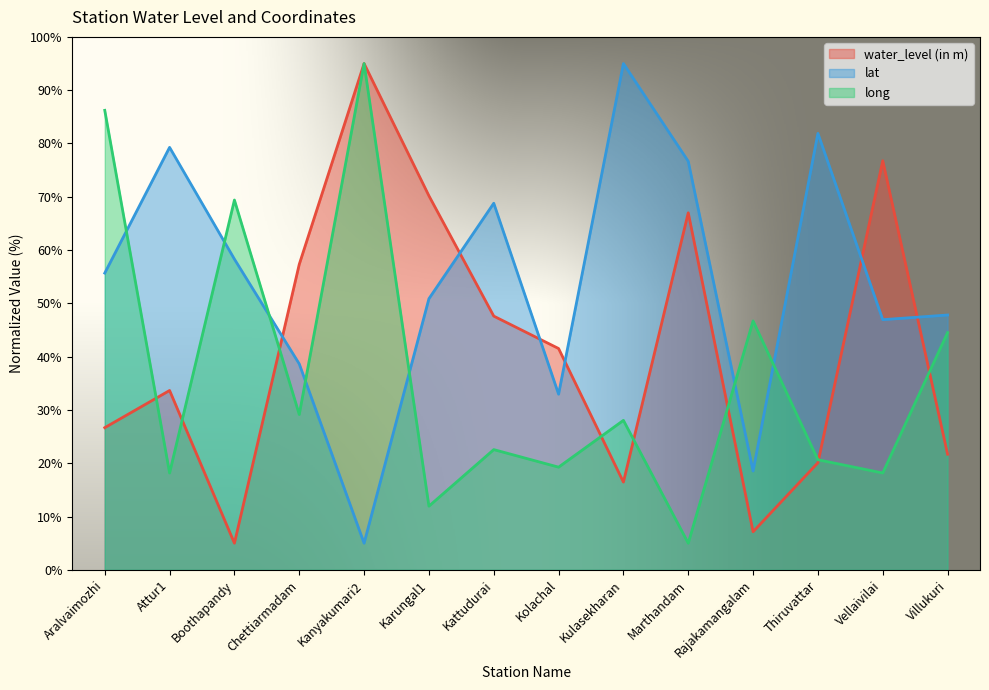

What is the difference between the highest and lowest values at Marthandam?

71.7